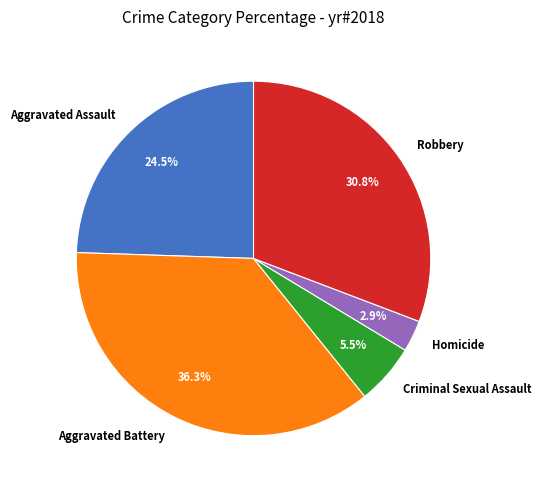

Combined, do Aggravated Battery and Robbery account for over 50%?

Yes